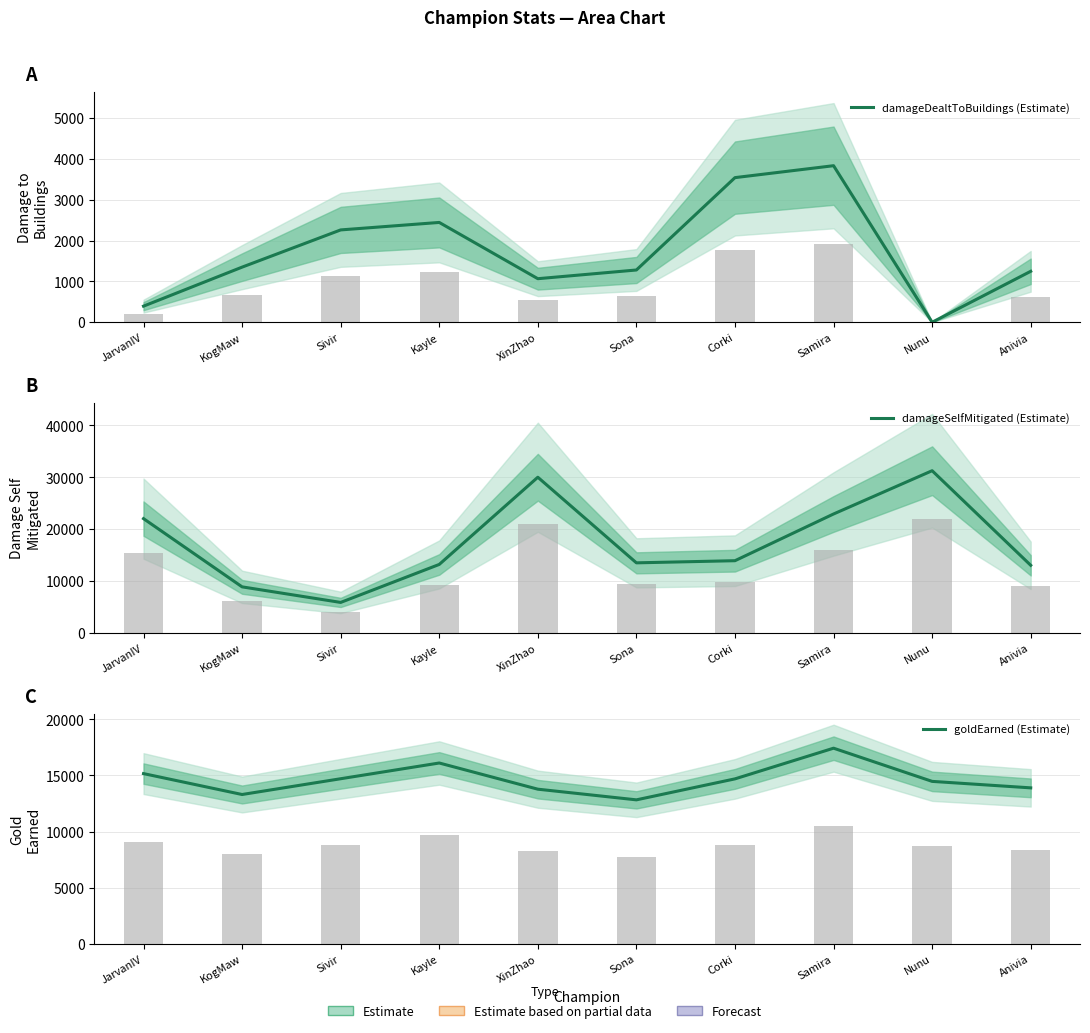

Rank the series at JarvanIV from lowest to highest value.

damageDealtToBuildings (Estimate), goldEarned (Estimate), damageSelfMitigated (Estimate)